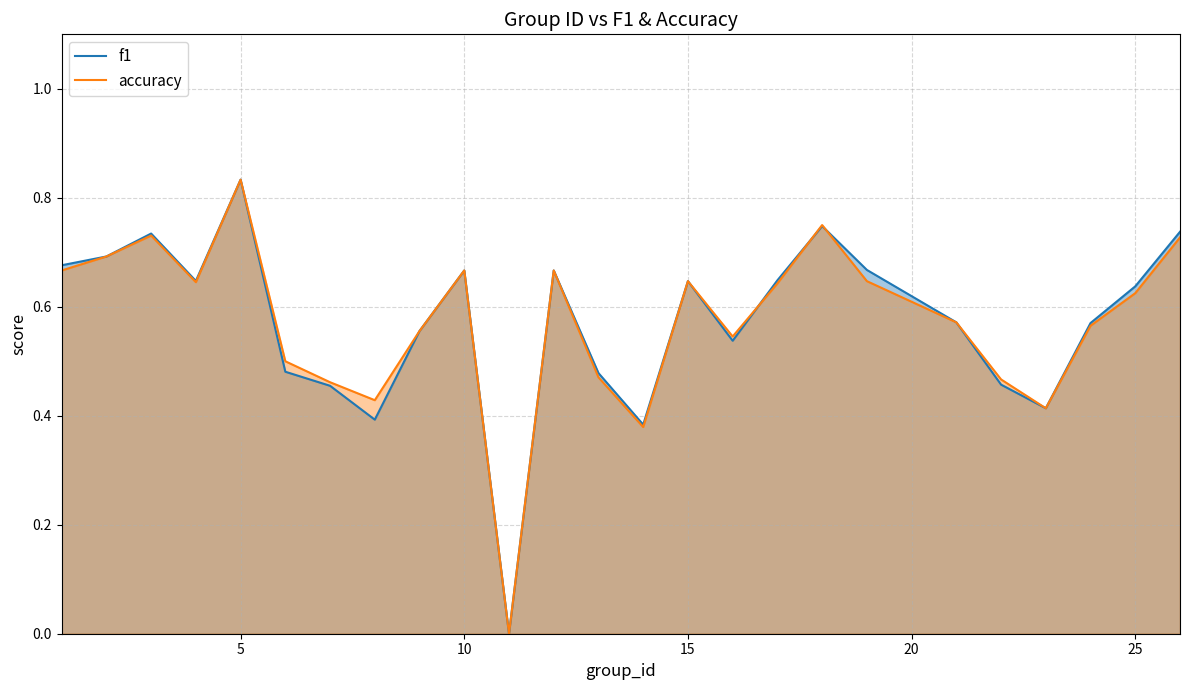

What is the difference between the second highest and second lowest values in the f1 series?

0.4